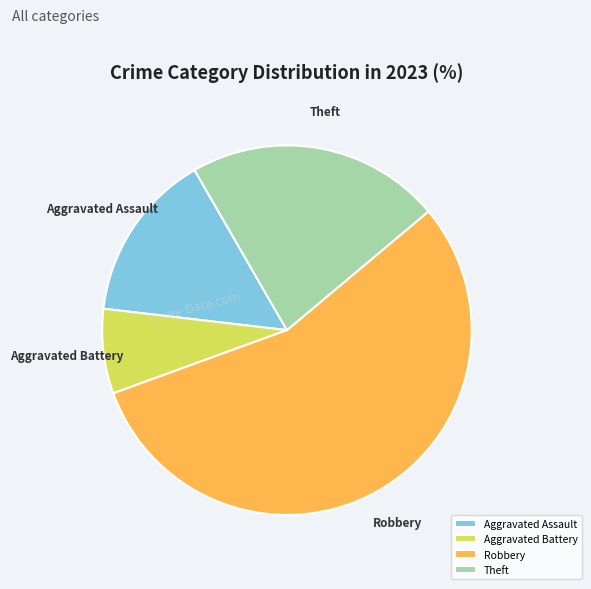

The Robbery slice represents 67% of the pie. True or false?

False